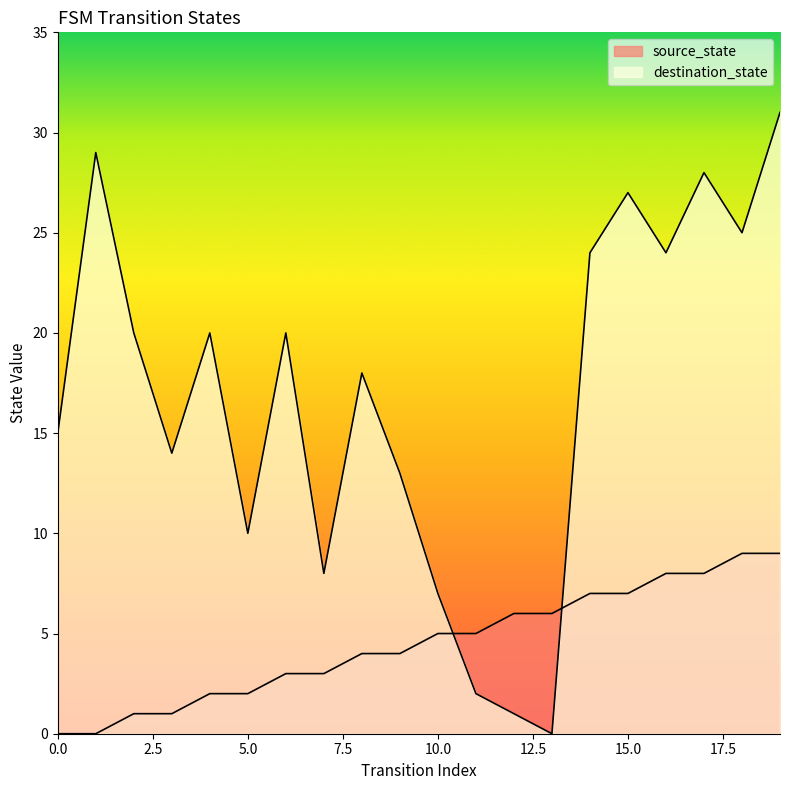

How many source_state values are between 2 and 7?

12